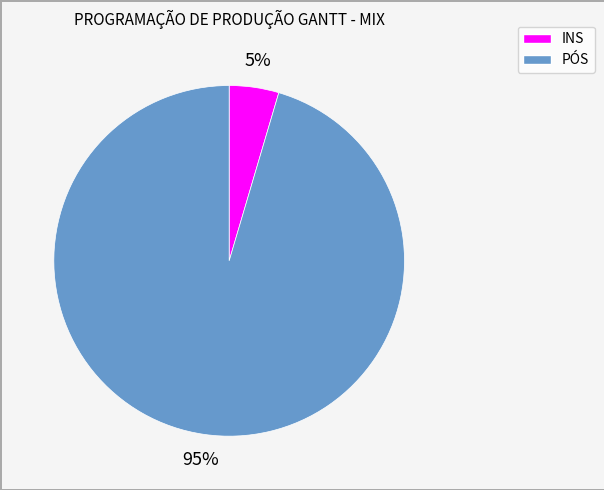

Rank the categories by value from highest to lowest.

PÓS, INS